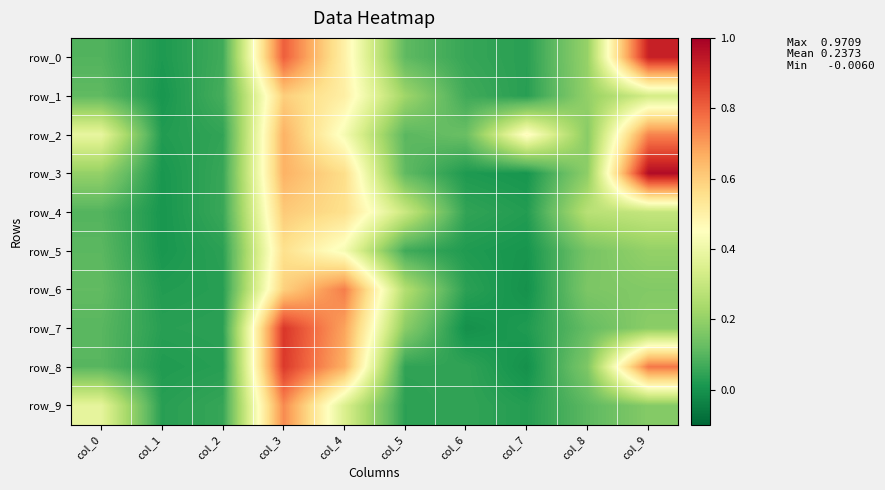

At which category does the chart reach its peak across all series?

col_9